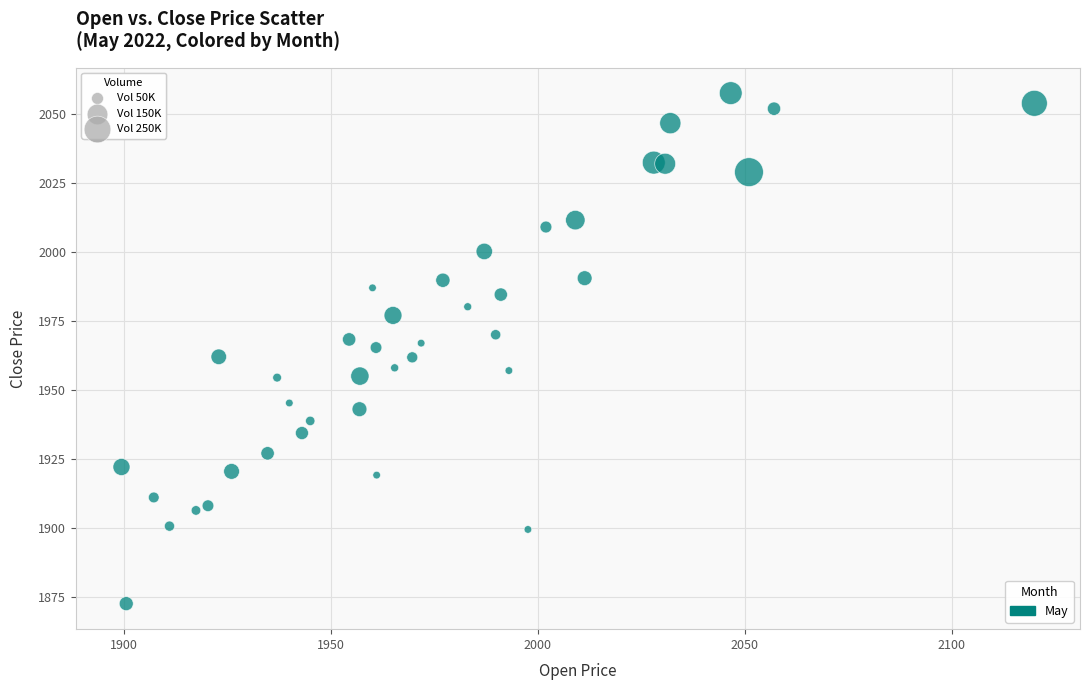

What is the range of Y values (max minus min)?

185.1